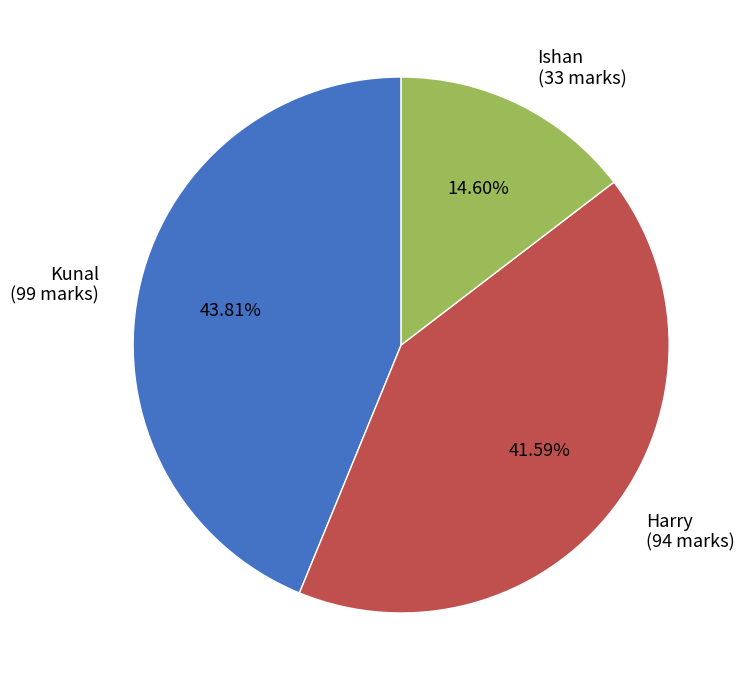

What portion of the pie excludes Kunal?

56.2%